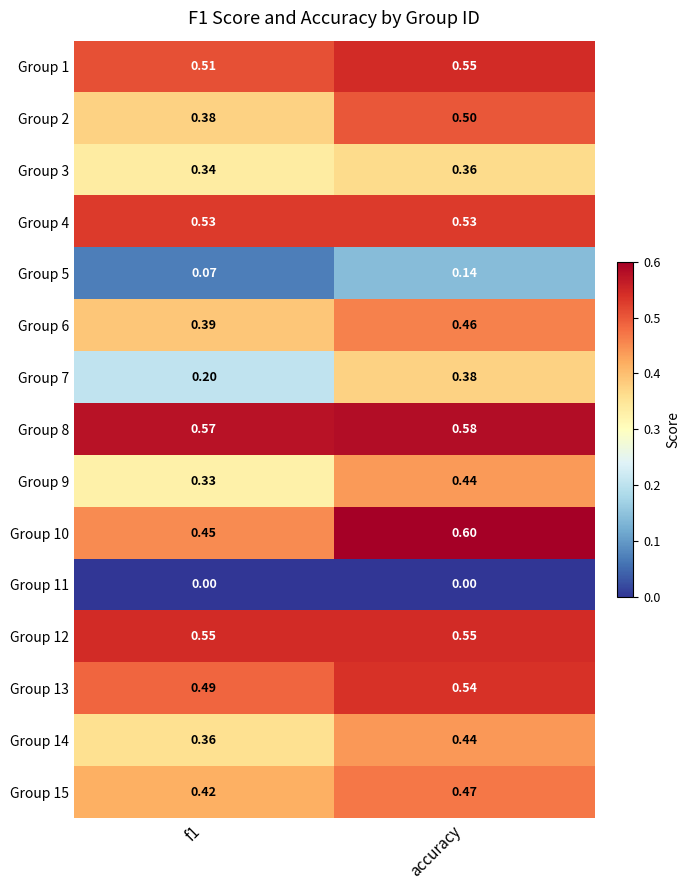

Which category has the highest value in the Group 6 series?

accuracy